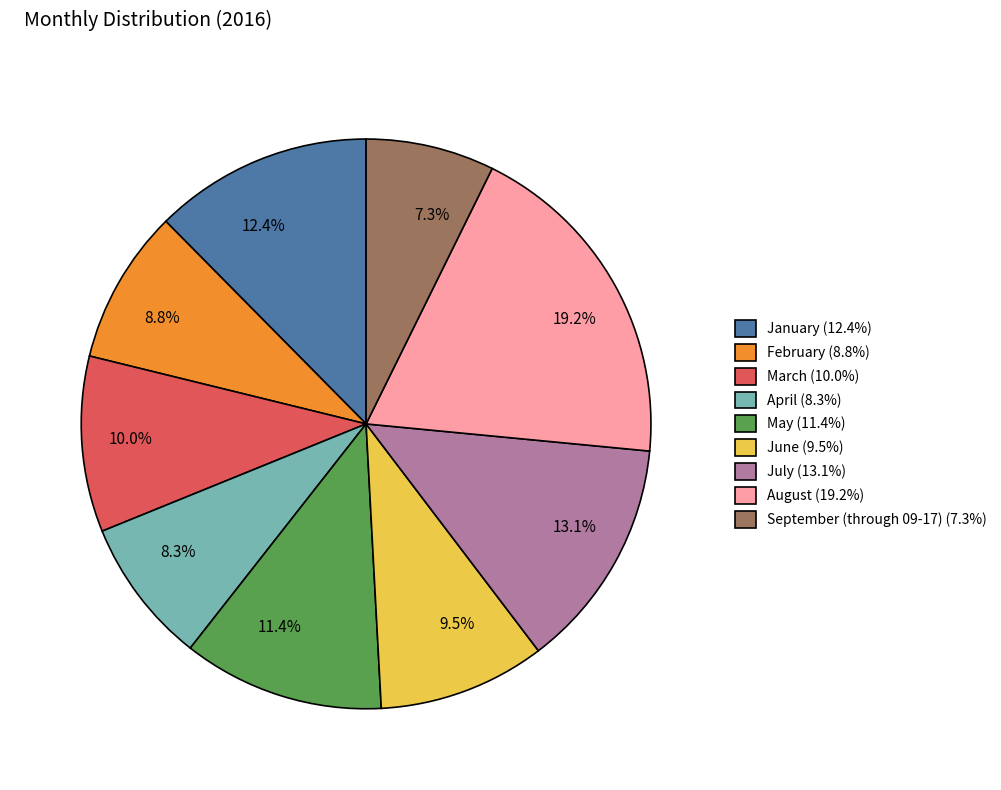

To the nearest percent, what is the difference between the largest and smallest slice percentages?

12%